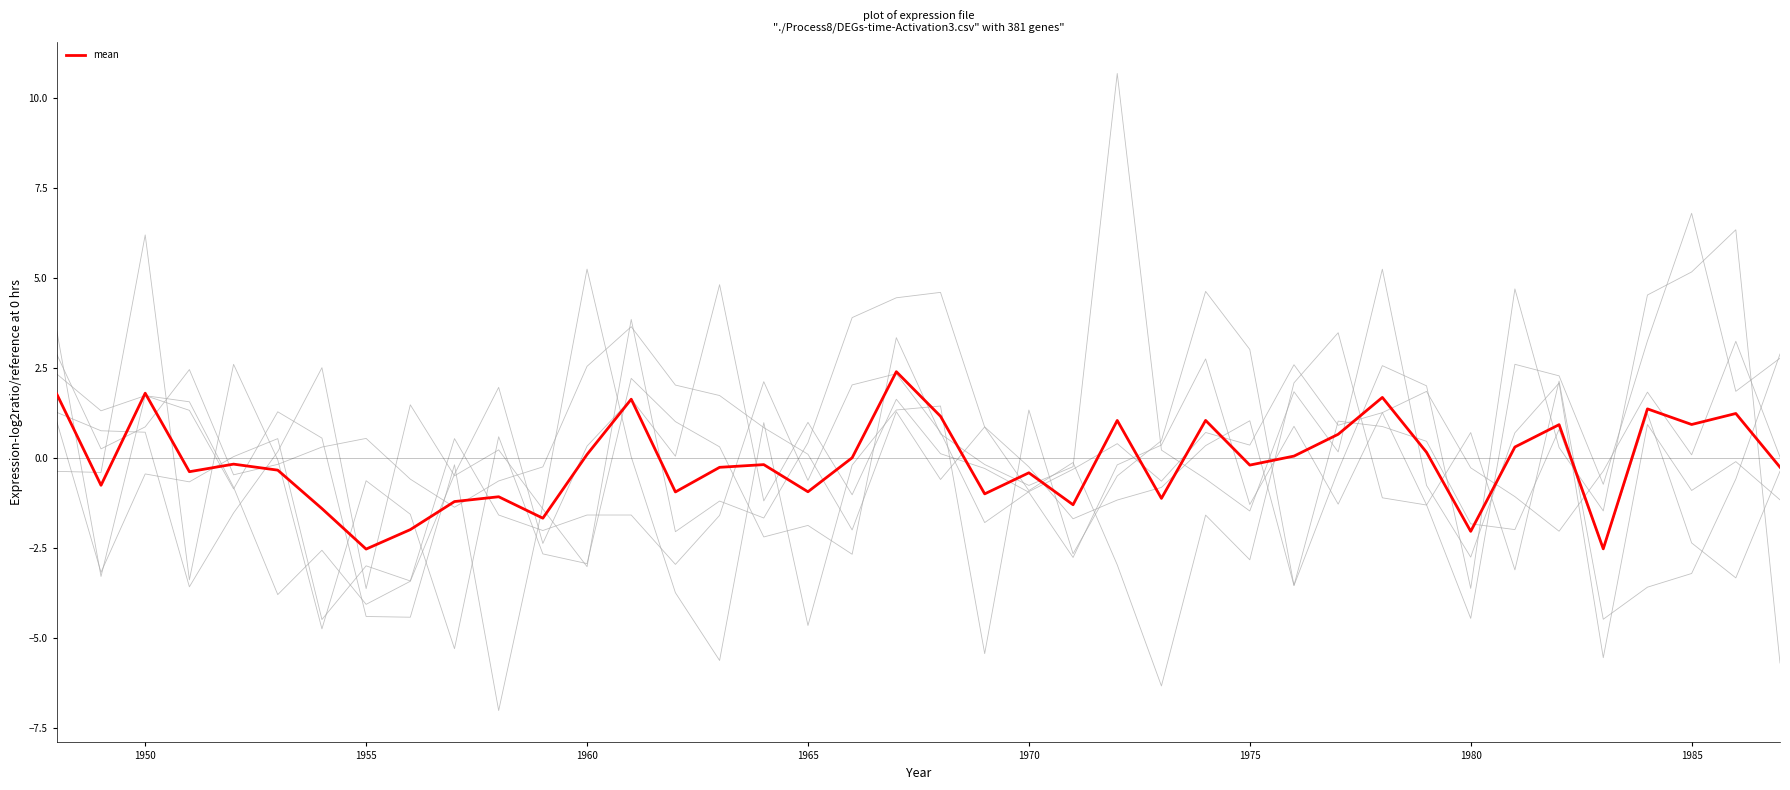

Does the chart have visible grid lines?

No